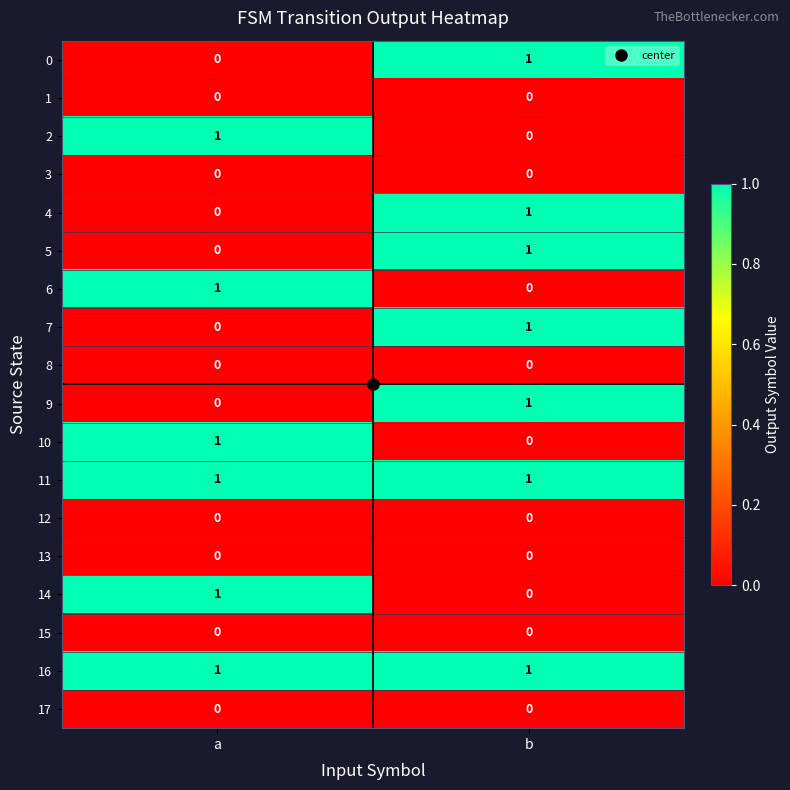

What is the difference between the highest and lowest values at b?

1